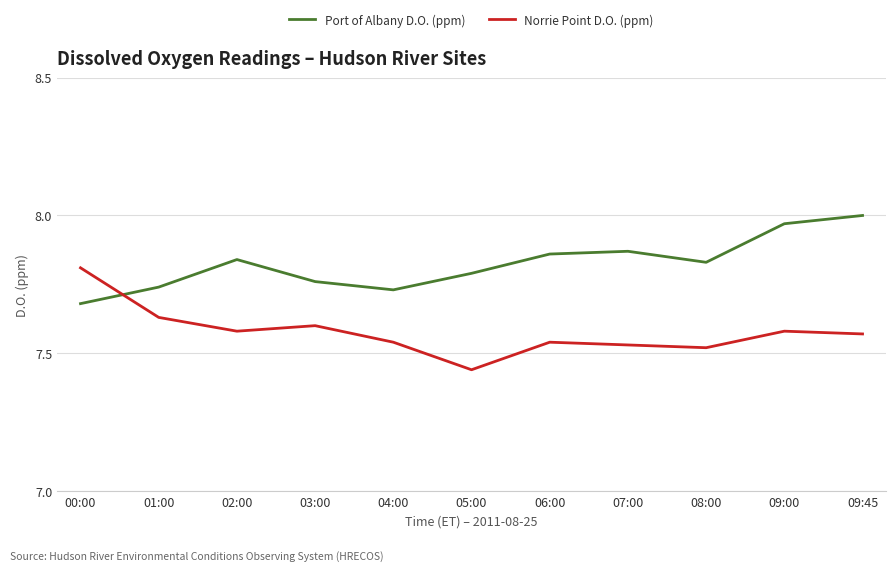

Does the chart display data point markers on the line(s)?

No